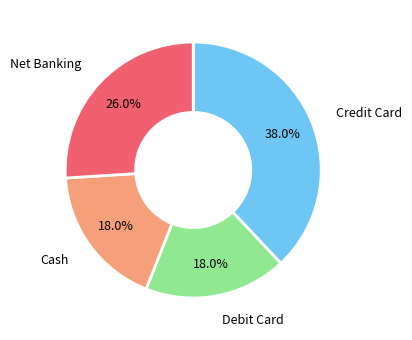

What is the largest slice in the pie chart?

Credit Card